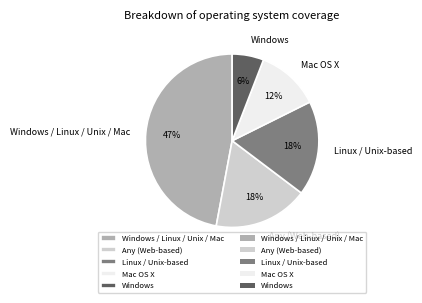

Which category has the biggest portion of the pie?

Windows / Linux / Unix / Mac